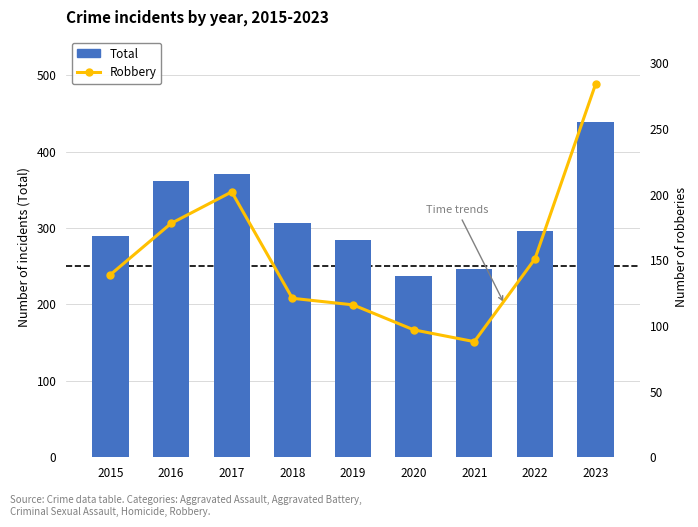

What is the difference between the maximum and minimum values in the Robbery series?

196